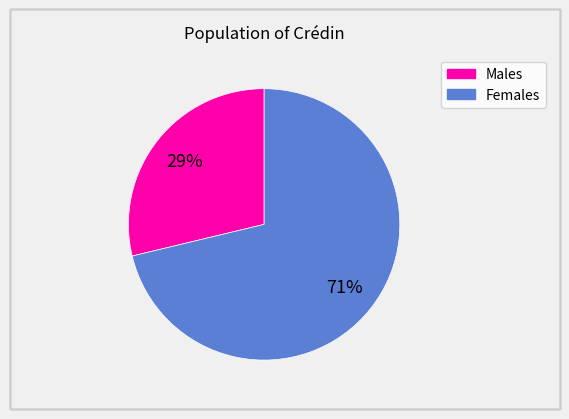

Which has a higher value, Females or Males?

Females